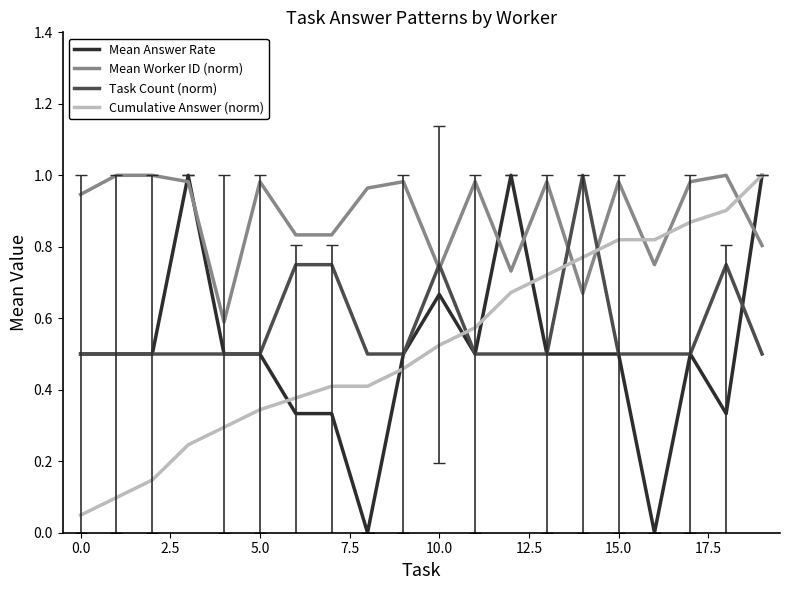

Which series has the widest spread of values?

Mean Answer Rate